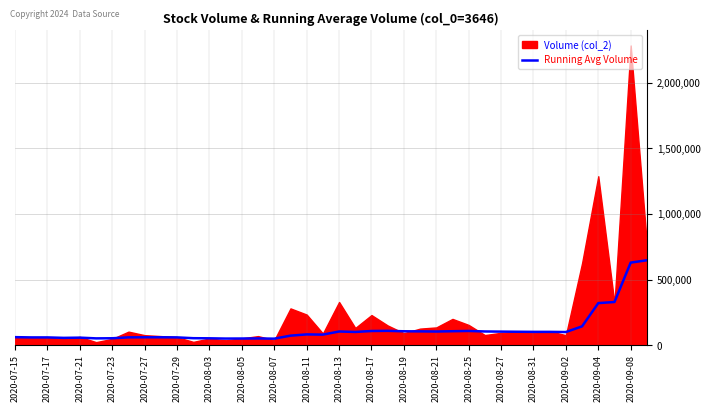

How many data points does each series have?

40